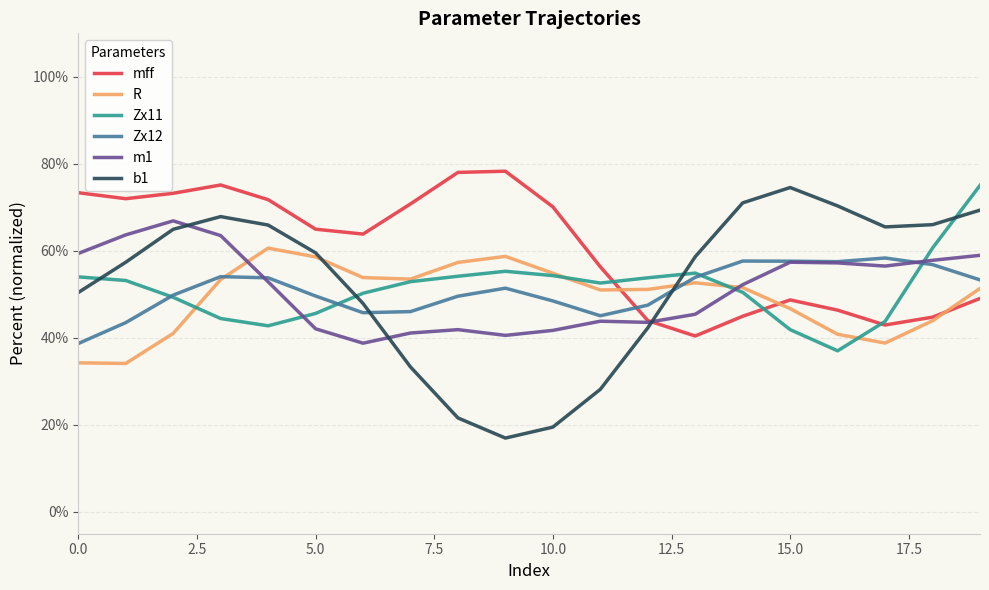

What is the minimum value shown in the chart?

17.0